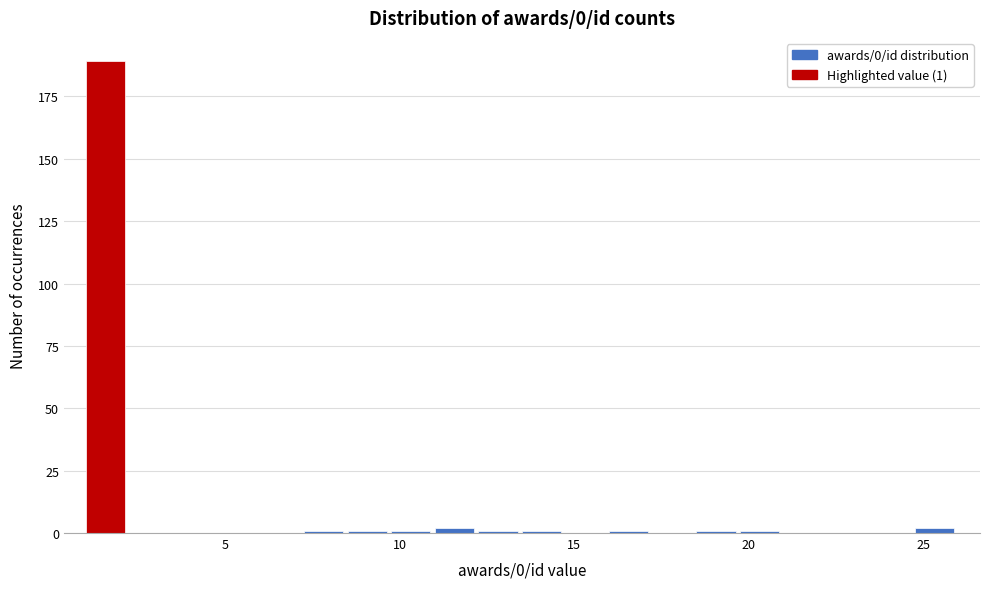

Read against the x-axis, roughly where is the centre of the tallest bar?

1.5